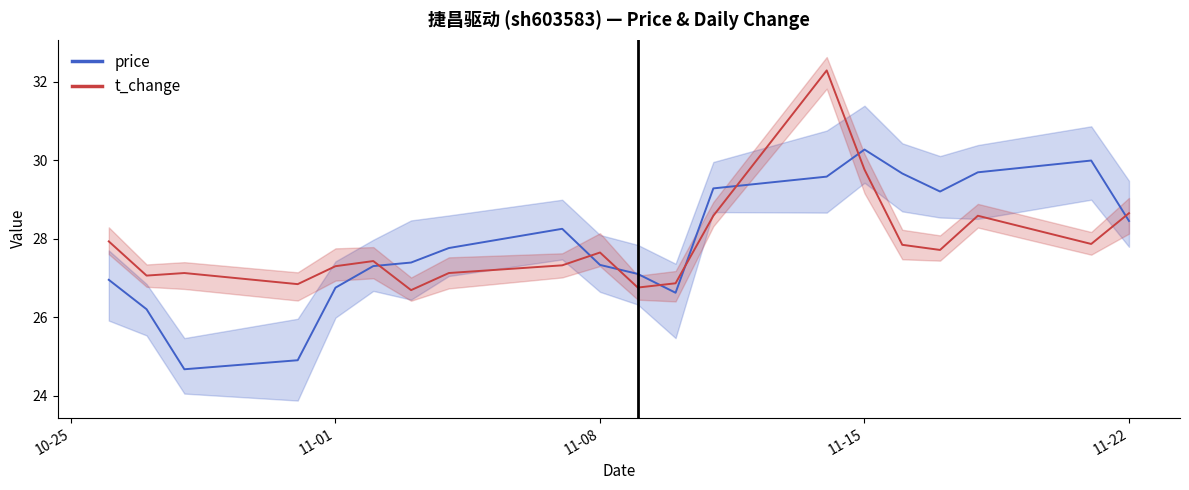

What is the difference between the second highest and minimum values in the price series?

5.3